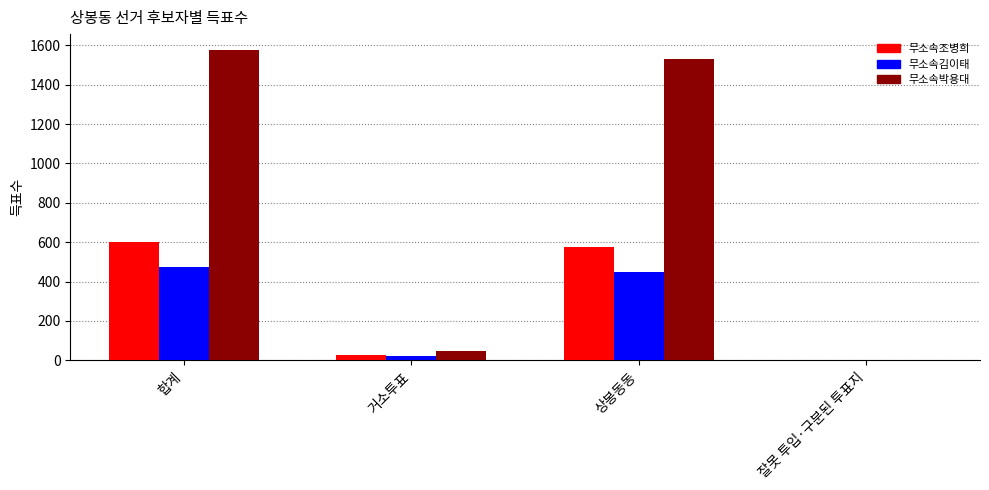

What is the sum of the 무소속박용대 values at 상봉동동 and 잘못 투입·구분된 투표지?

1529